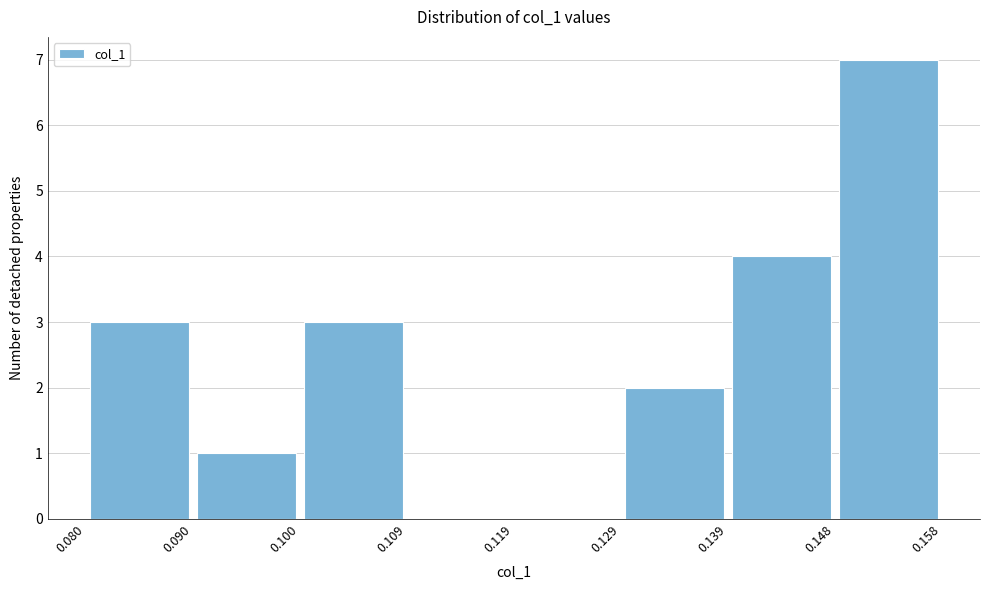

Over which range of the x-axis is the bar tallest?

0.148 to 0.158